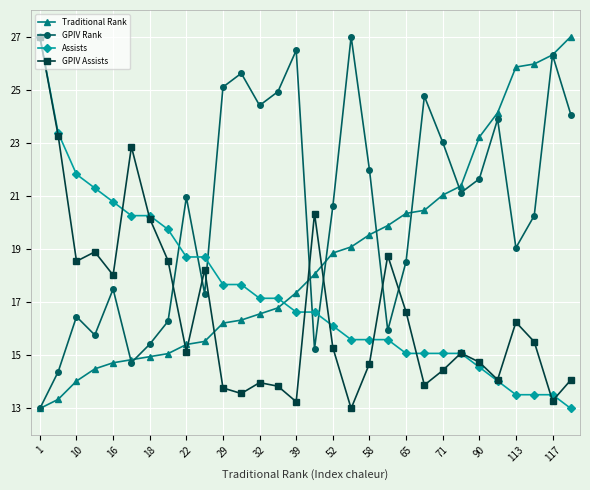

True or false: Traditional Rank and Assists intersect in this chart.

True